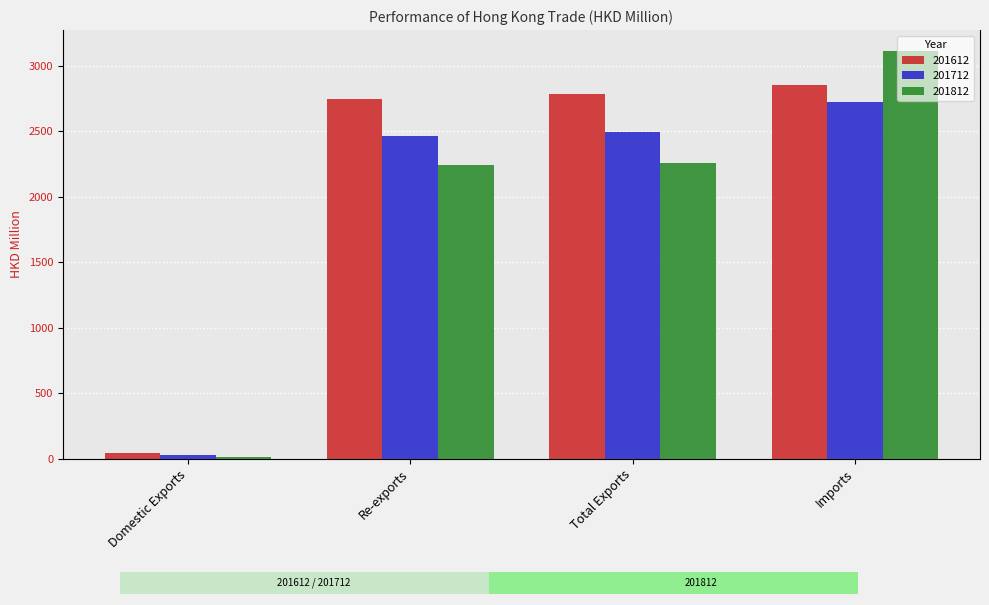

What is the minimum value shown in the chart?

12.5